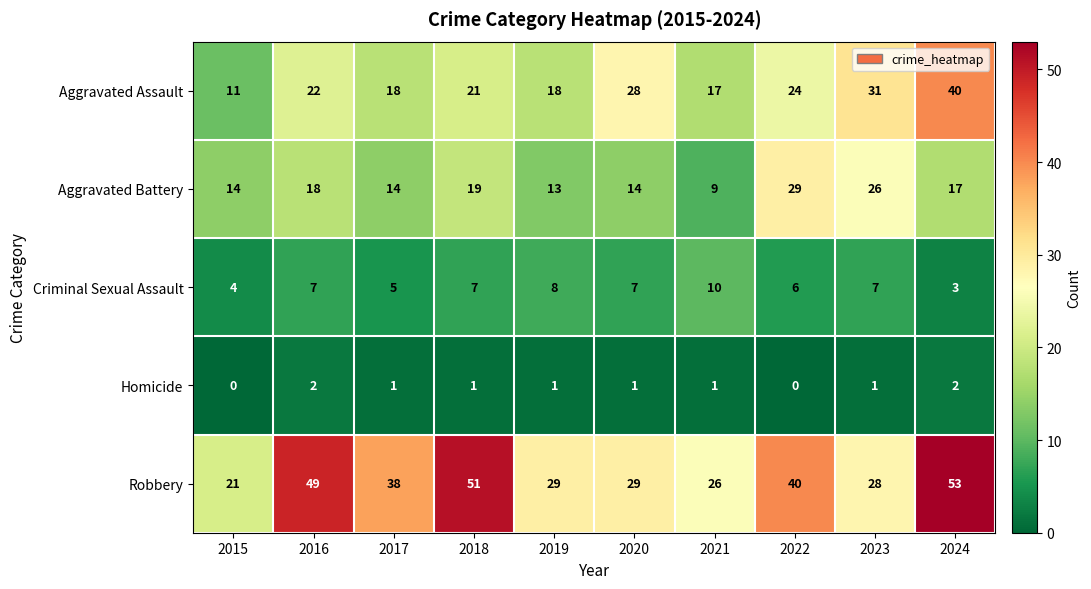

What is the spread (max minus min) of values at 2018?

50